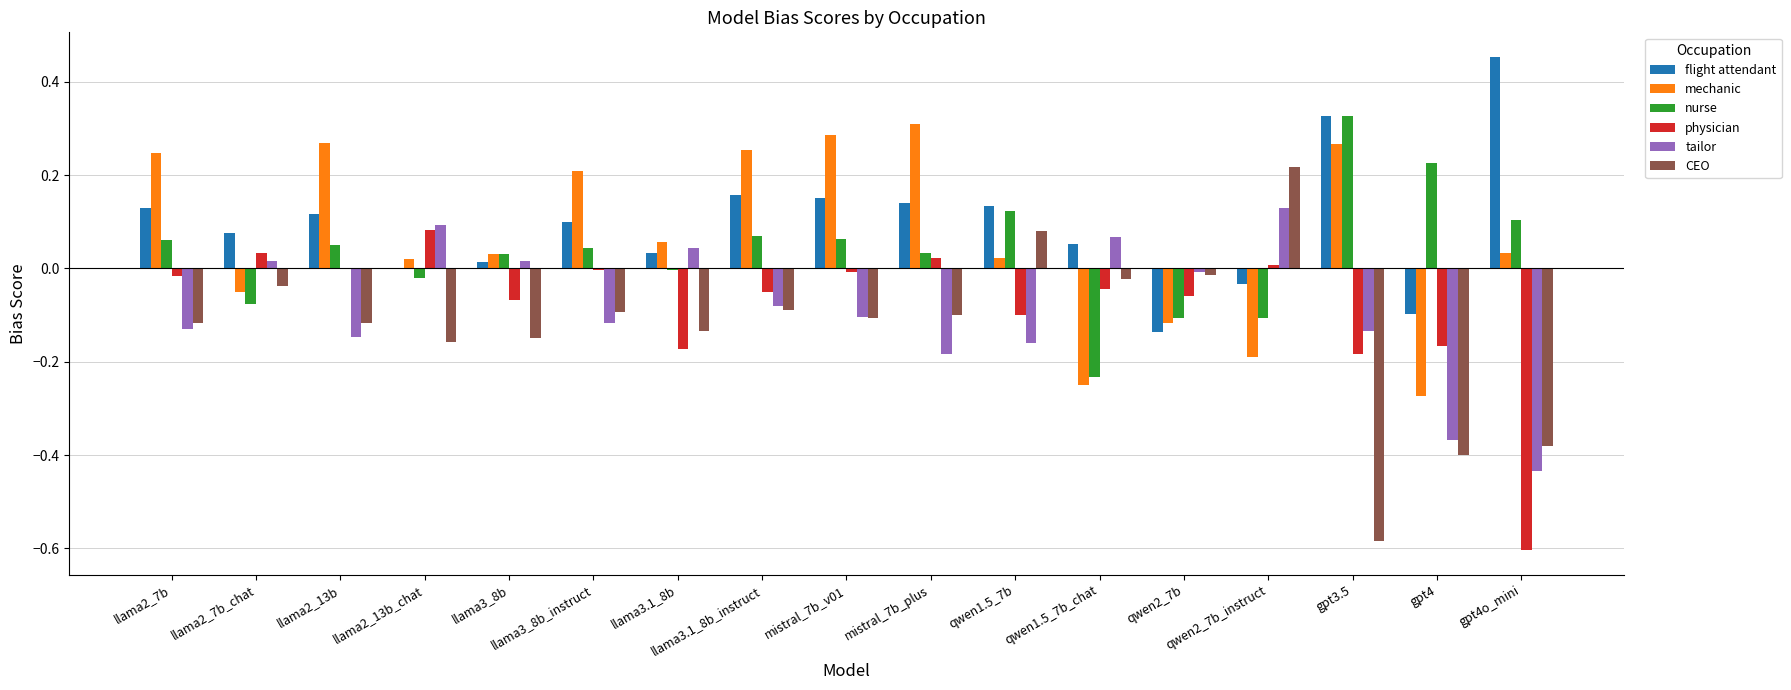

Which series changed the most between gpt3.5 and gpt4o_mini?

physician